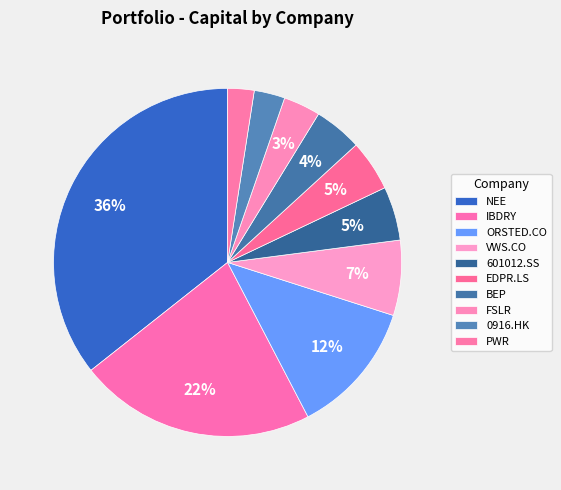

What percentage do FSLR and ORSTED.CO together represent?

15.9%